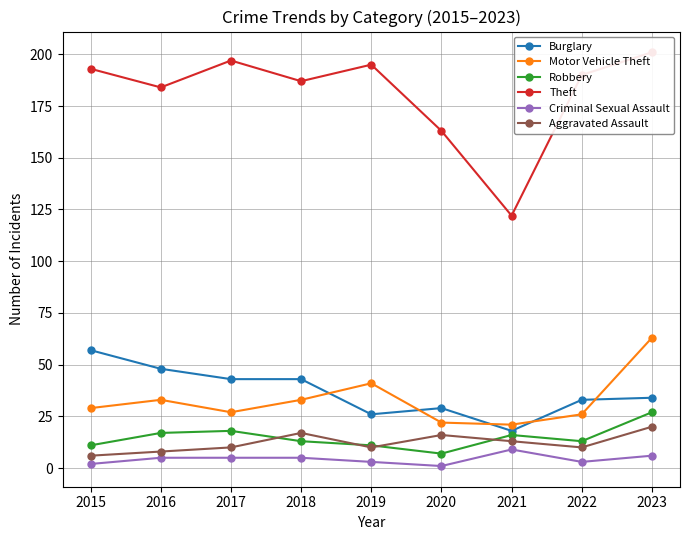

Between 2015 and 2017, which series saw the biggest shift?

Burglary